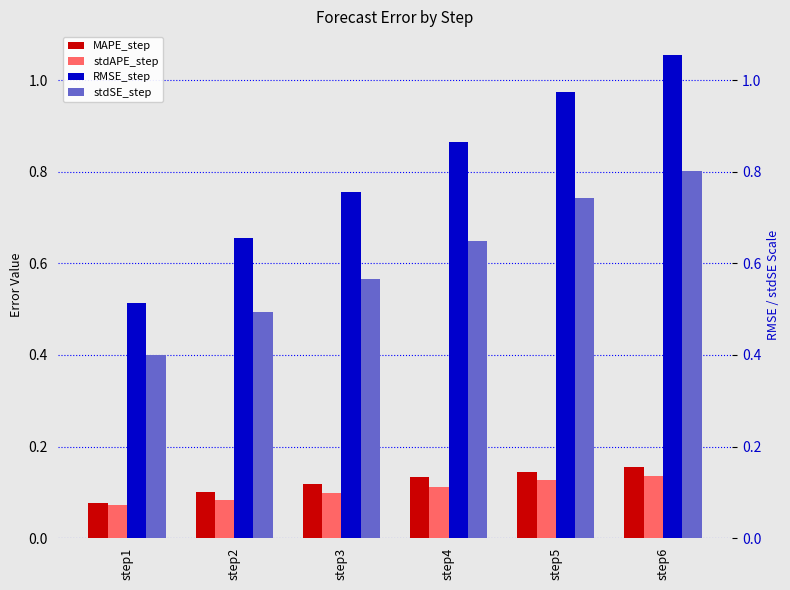

At which category is the sum across all series the highest?

step6